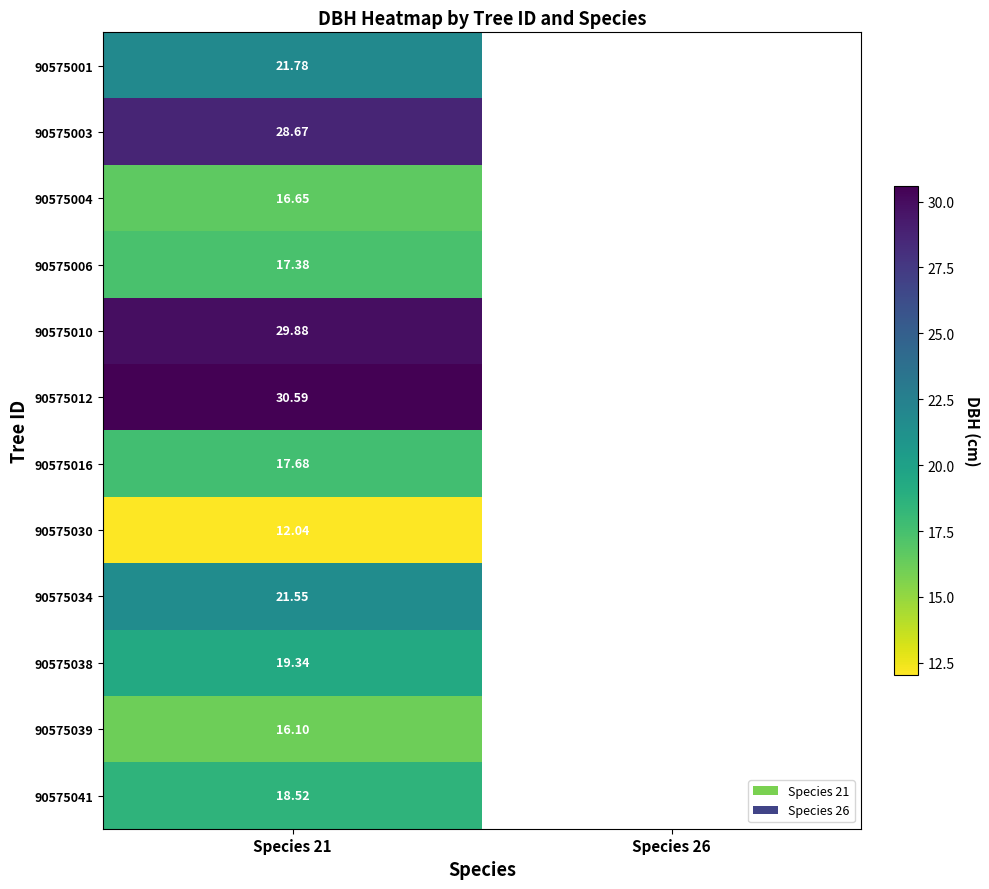

At which category does the chart reach its peak across all series?

Species 21